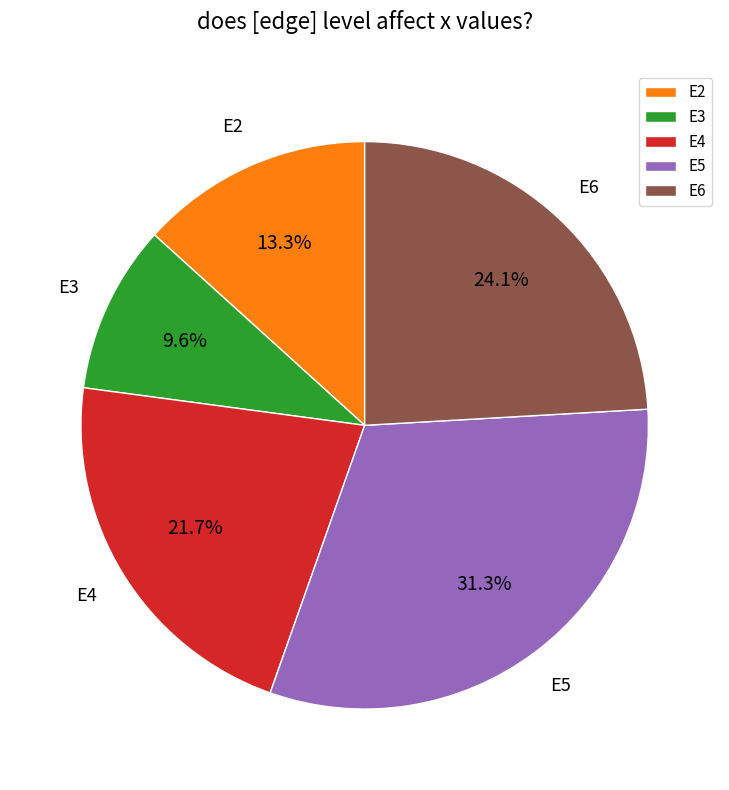

To the nearest percent, what portion does E3 represent?

10%